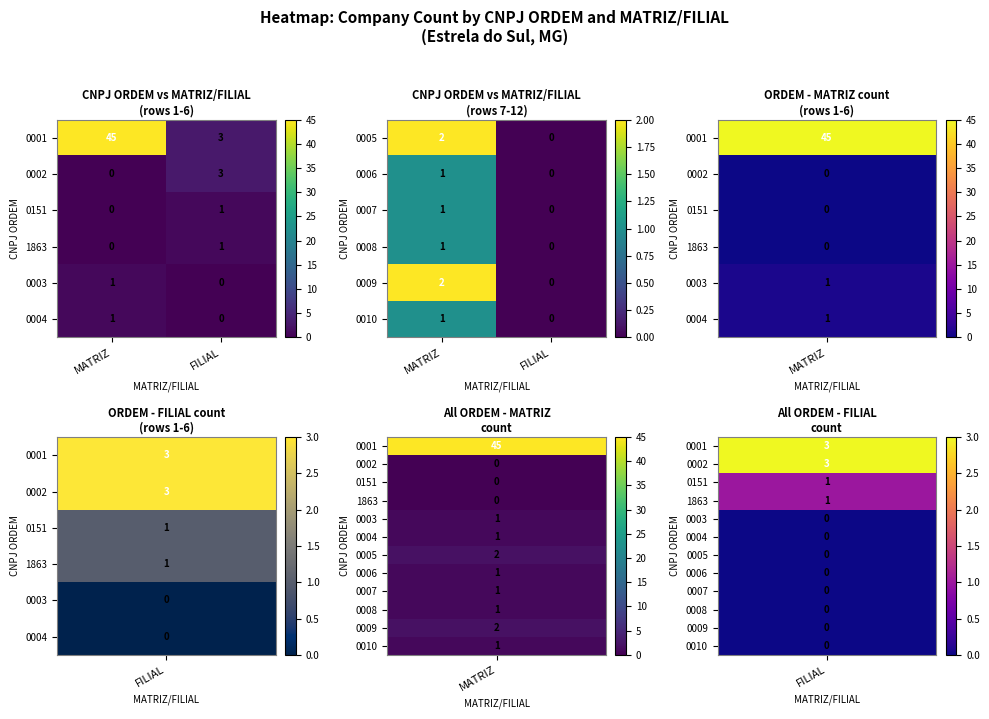

Which category has the lowest value in the 0006 series?

FILIAL